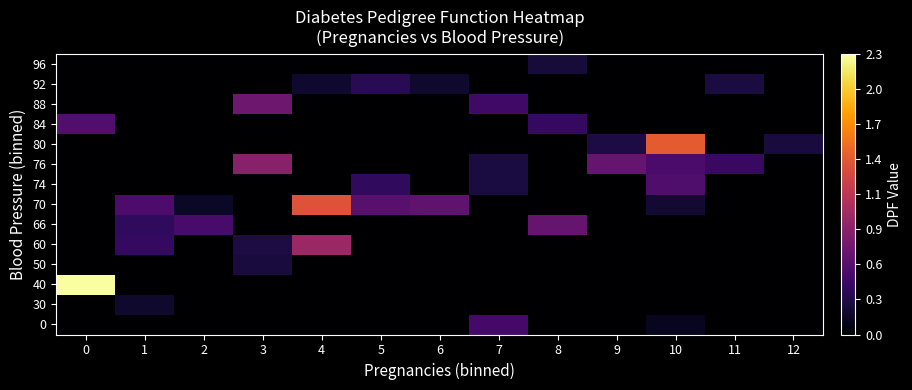

Count the number of data series in this chart.

14